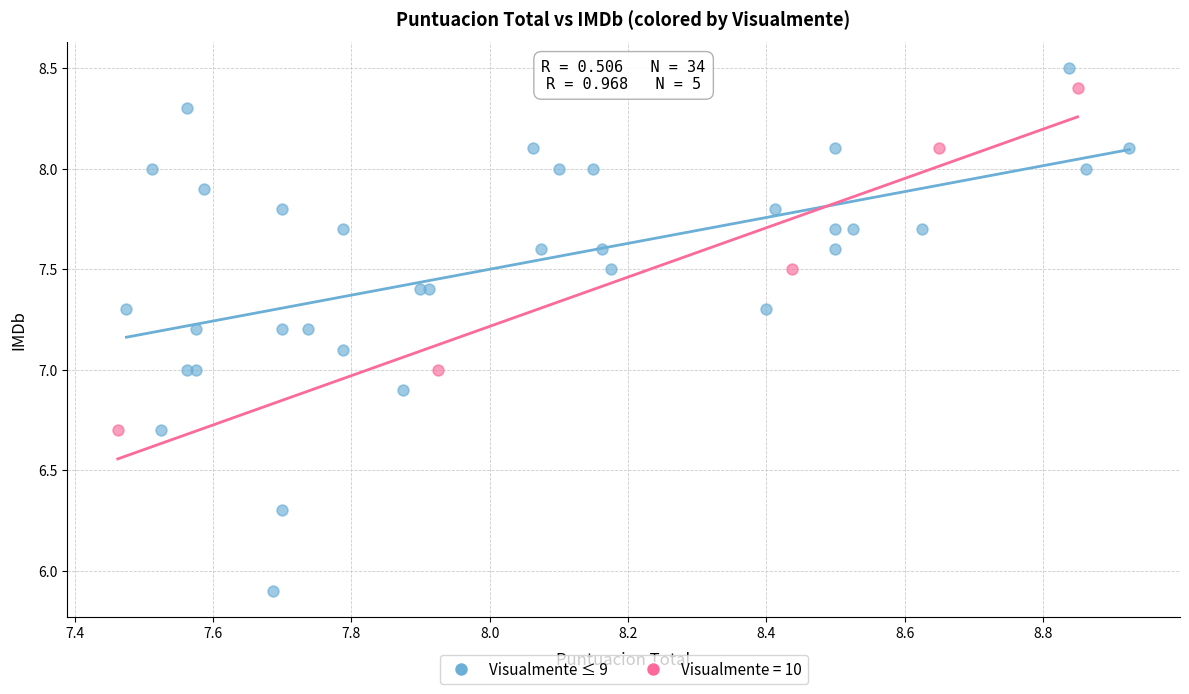

Which series has the largest Y range (max minus min)?

Visualmente ≤ 9